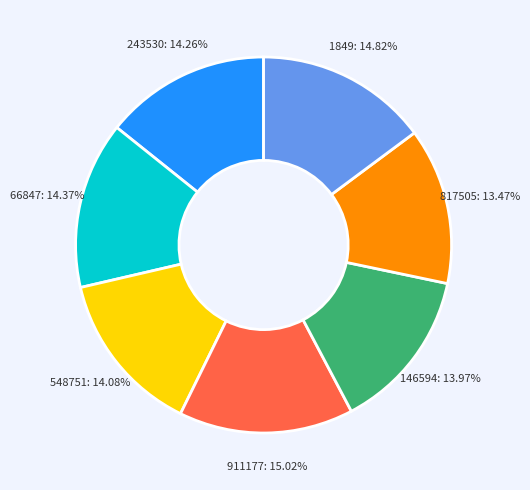

How many slices are in this pie chart?

7